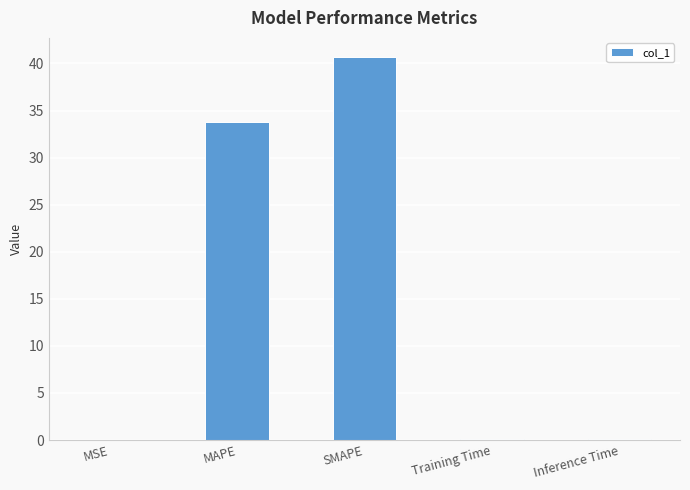

At which label is the value closest to 20?

MAPE